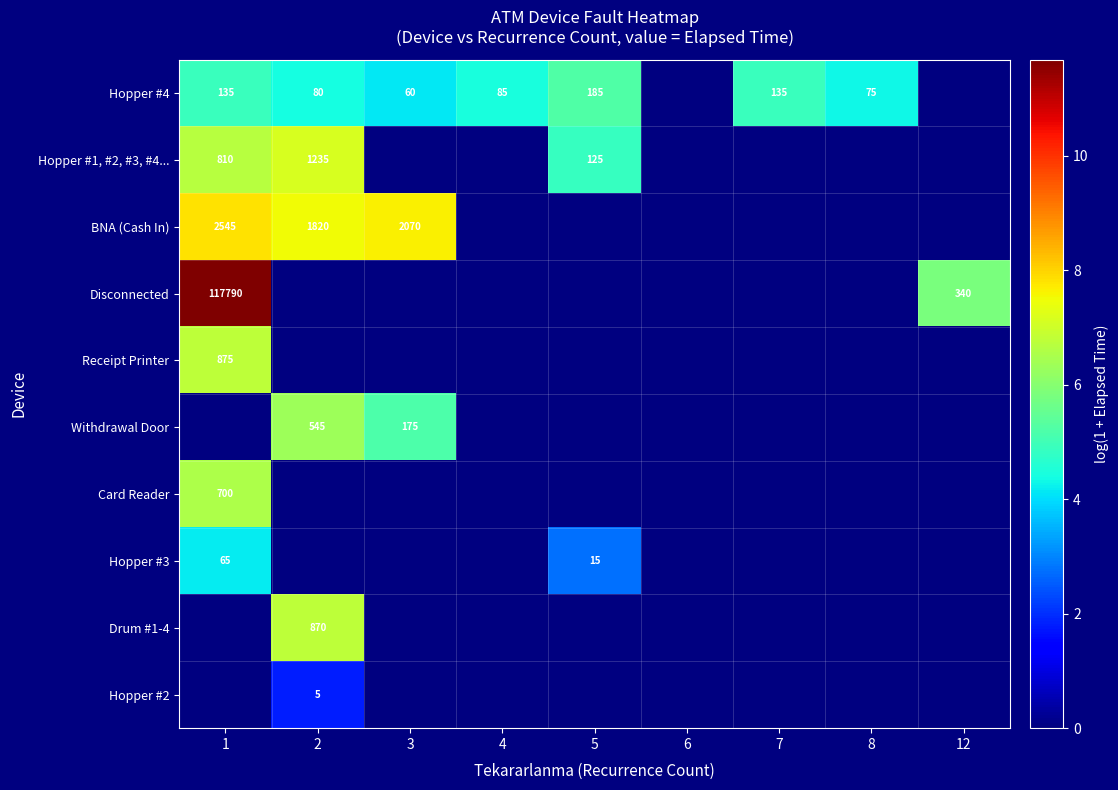

How many data points does each series have?

9